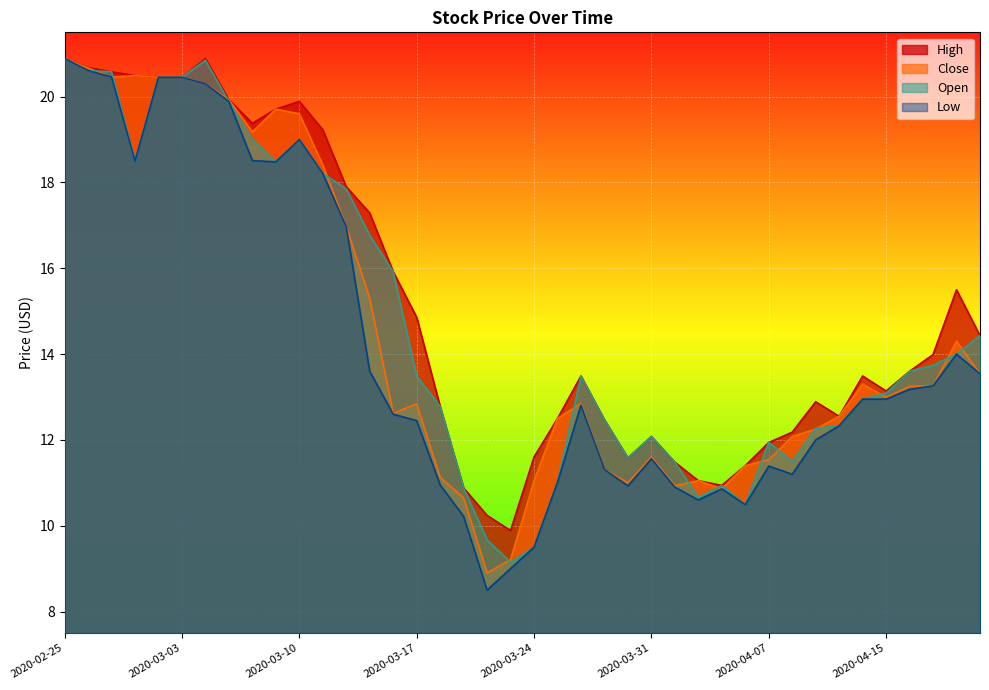

The value of Low at 2020-03-13 is 13.6. True or false?

True